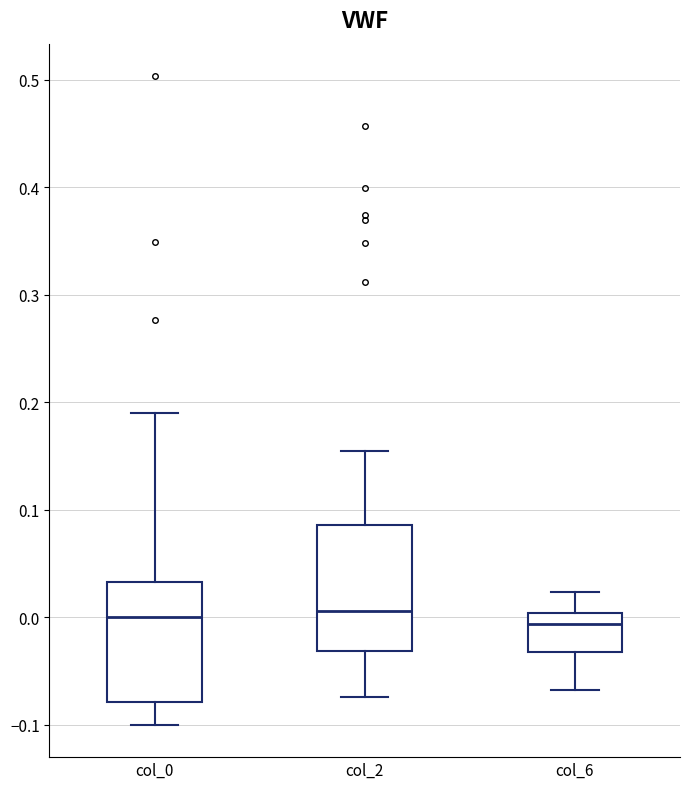

Where is the lower edge of the box for col_6 on the y-axis? The values are not printed on the chart, so give them approximately, as read against the axis.

-0.03